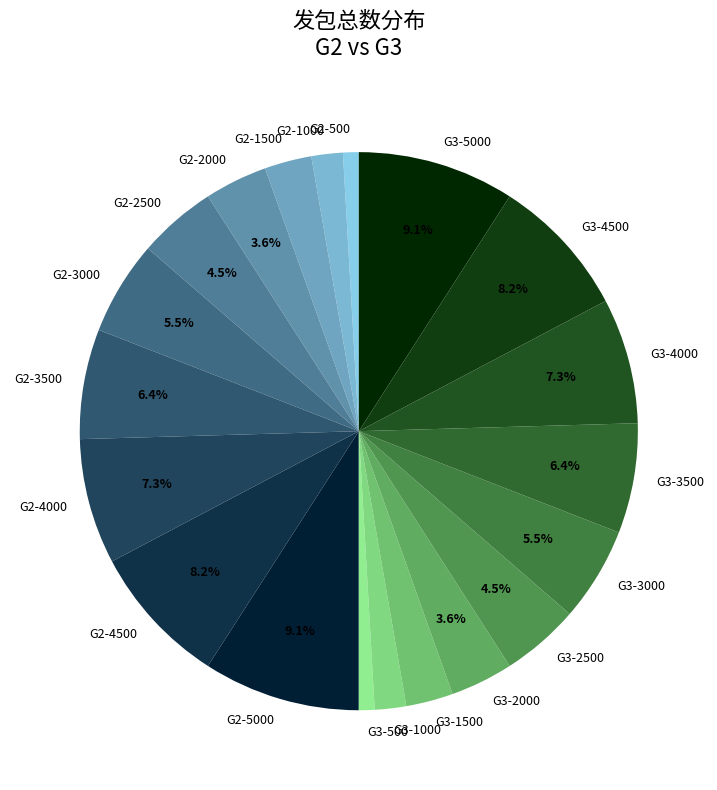

How many slices are in this pie chart?

20